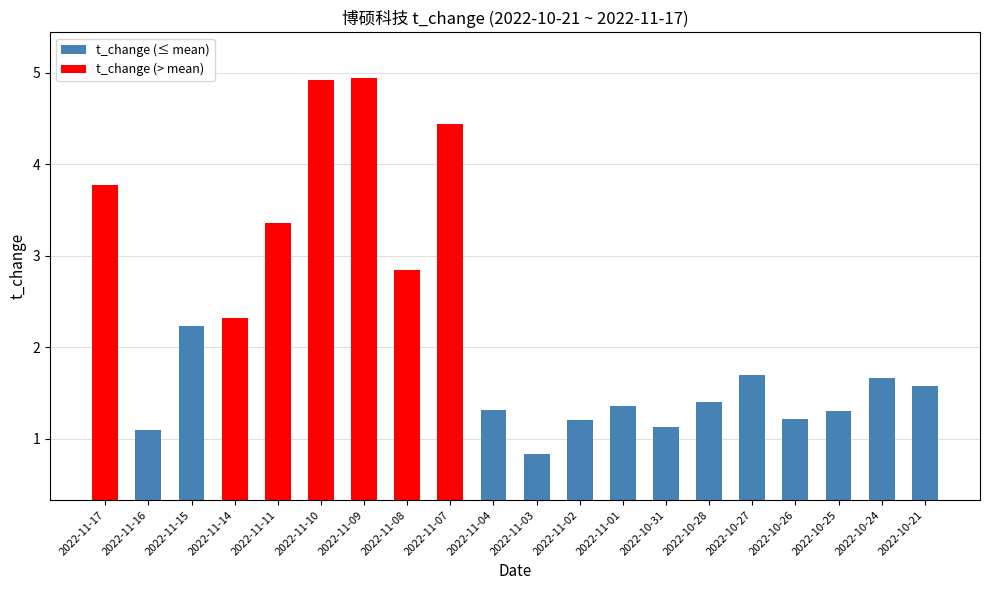

What is the average value?

2.2